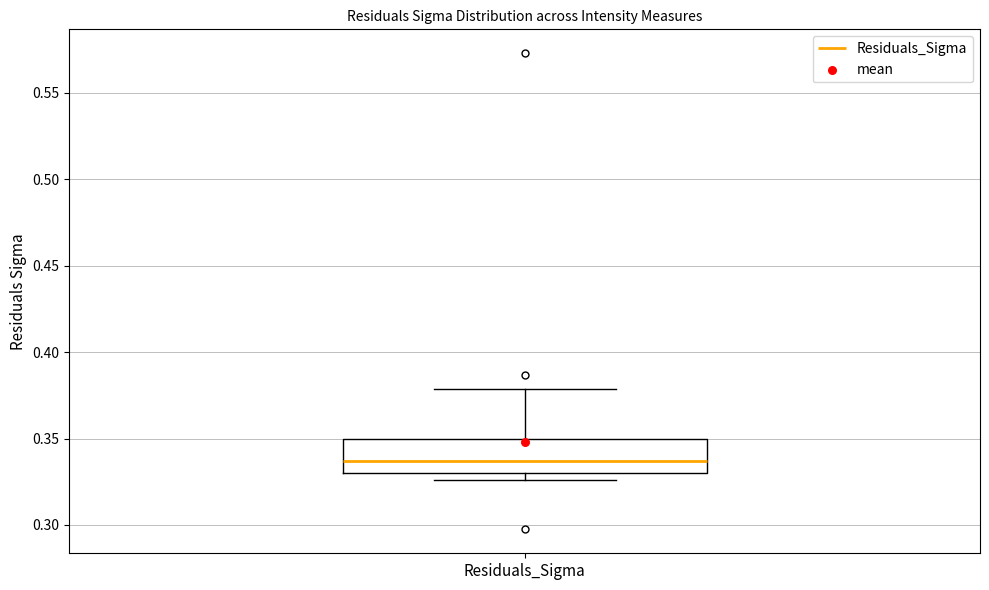

Read this box plot against the y-axis: the position of the median line, the range covered by the box, and the ends of both whiskers. The values are not printed on the chart, so give them approximately, as read against the axis.

median 0.335, box 0.330 to 0.350, whiskers 0.325 to 0.380